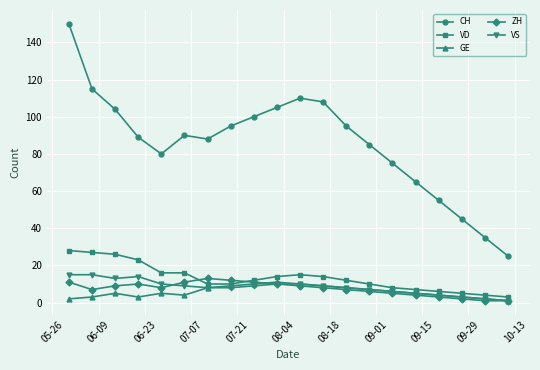

Does the chart display data point markers on the line(s)?

Yes